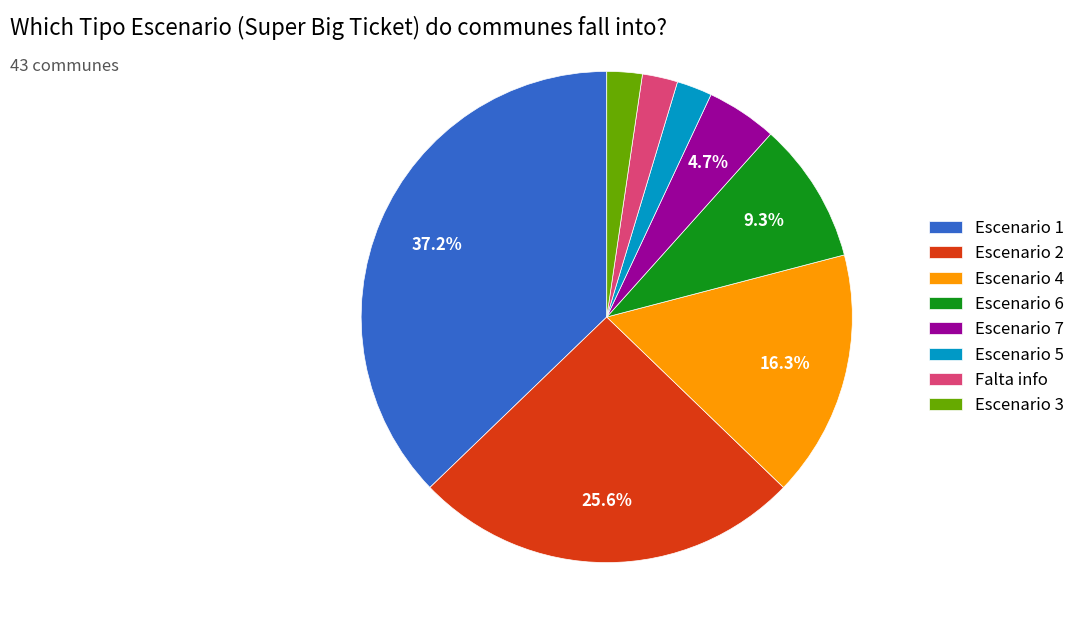

Between Escenario 4 and Escenario 5, which is larger?

Escenario 4